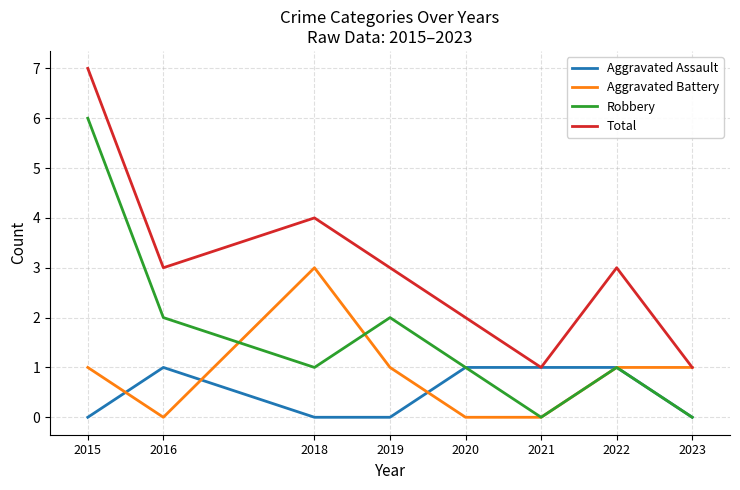

Reading left to right, list all the values displayed in this chart.

Aggravated Assault: 0	1	0	0	1	1	1	0
Aggravated Battery: 1	0	3	1	0	0	1	1
Robbery: 6	2	1	2	1	0	1	0
Total: 7	3	4	3	2	1	3	1